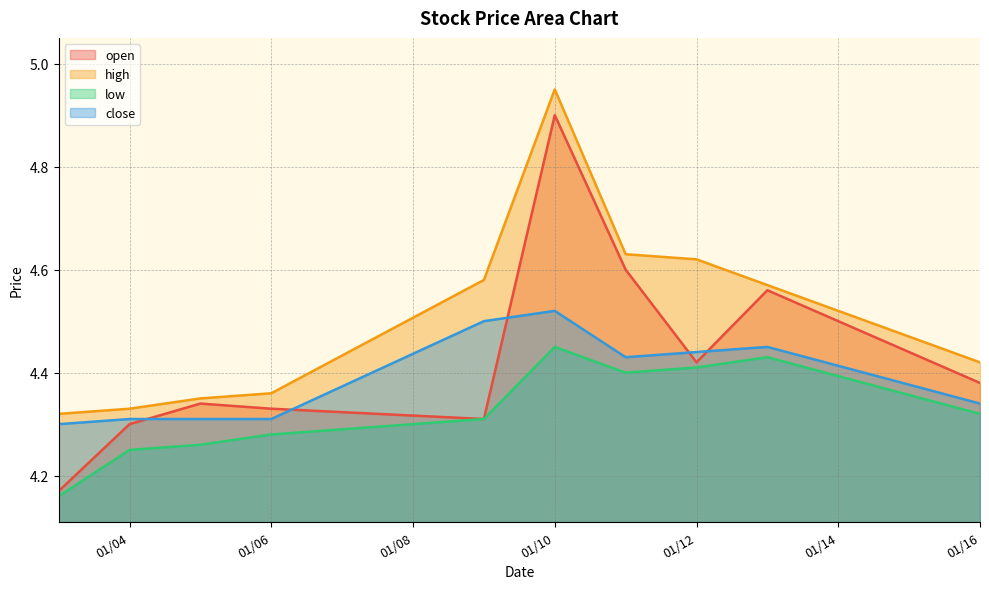

True or false: low has more than 2 interior local peaks.

False